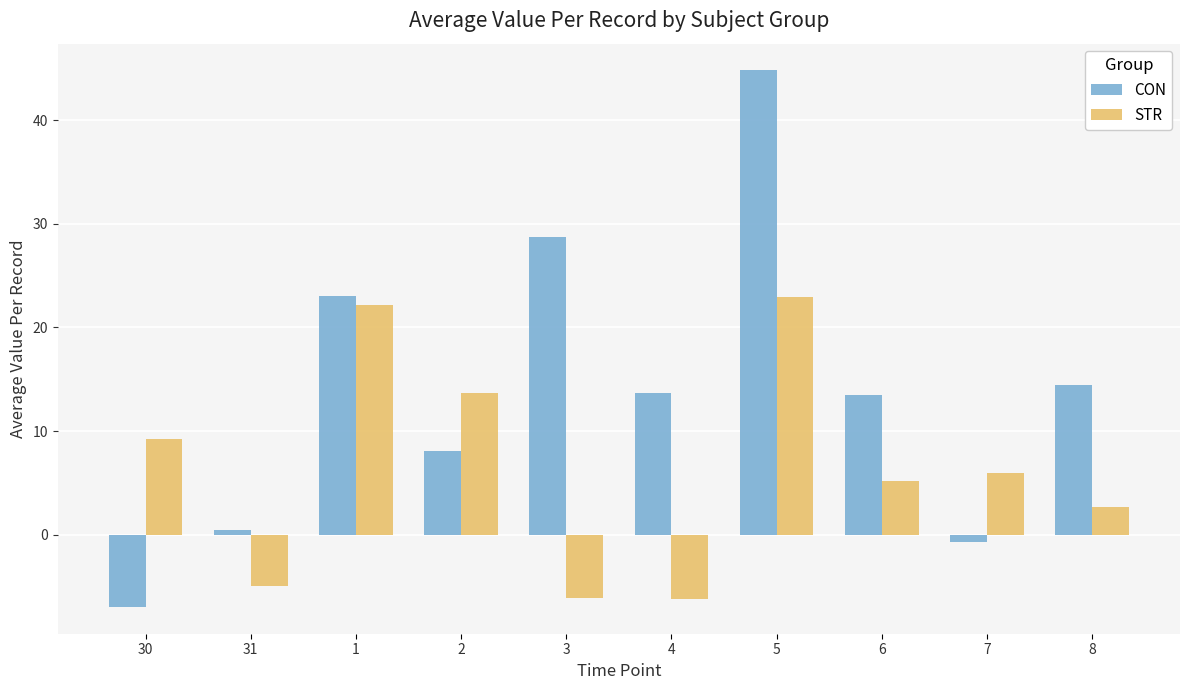

What is the difference between the highest and lowest values at 6?

8.2